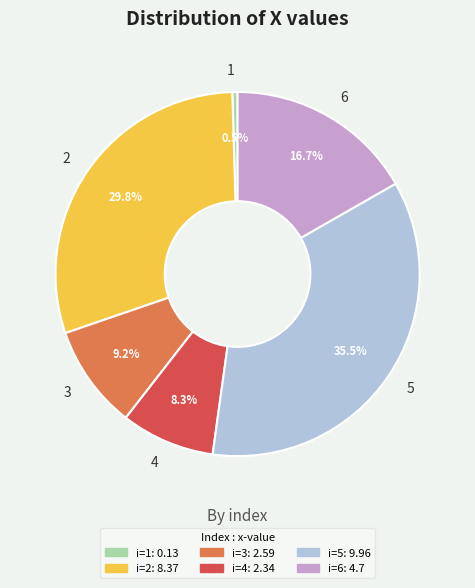

The 3 slice represents 4% of the pie. True or false?

False